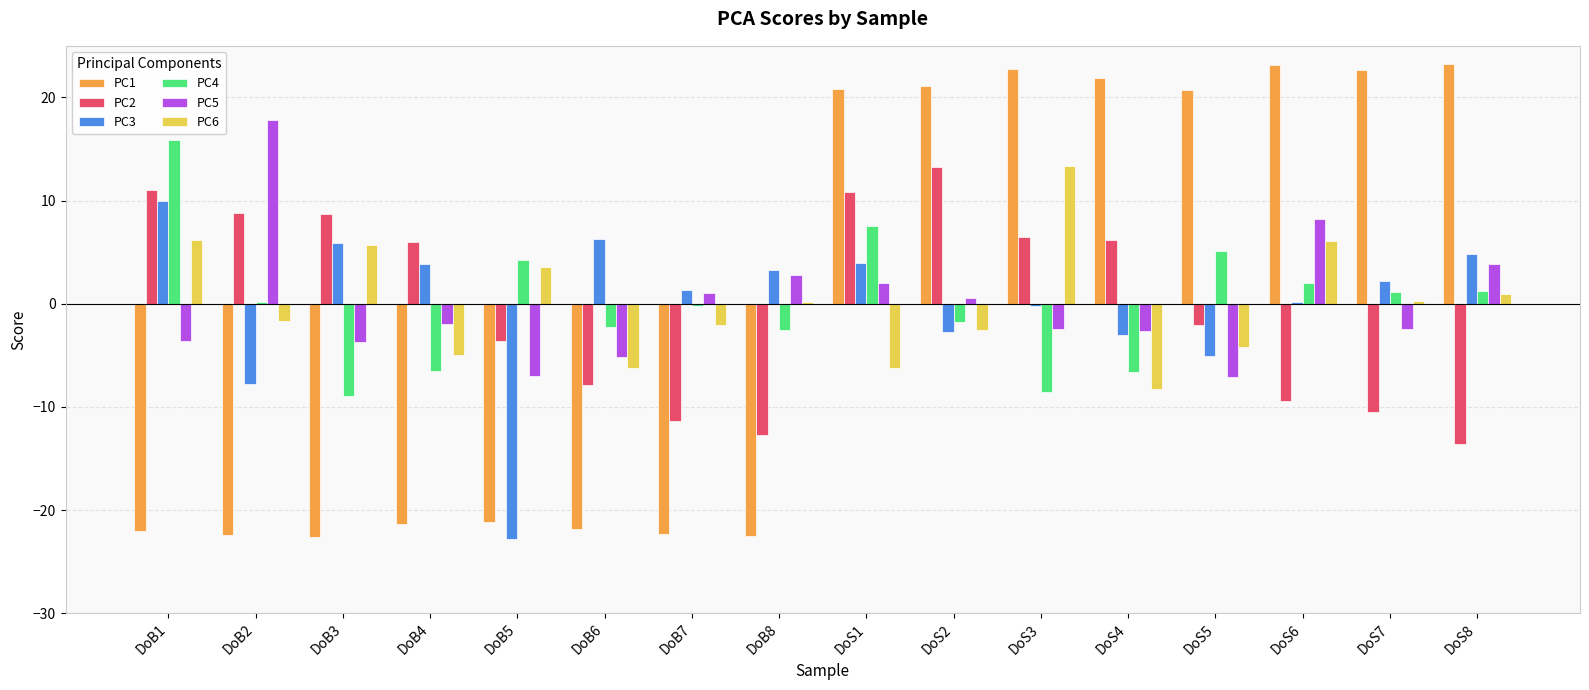

At which category is the sum across all series the highest?

DoS1